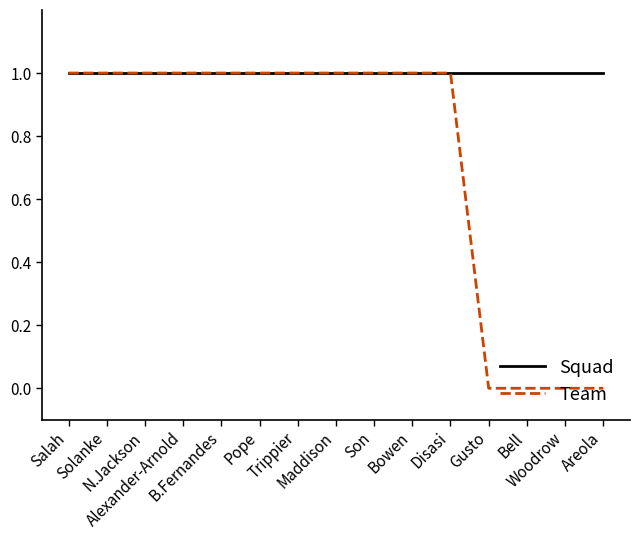

What is the total value across all series at Bowen?

2